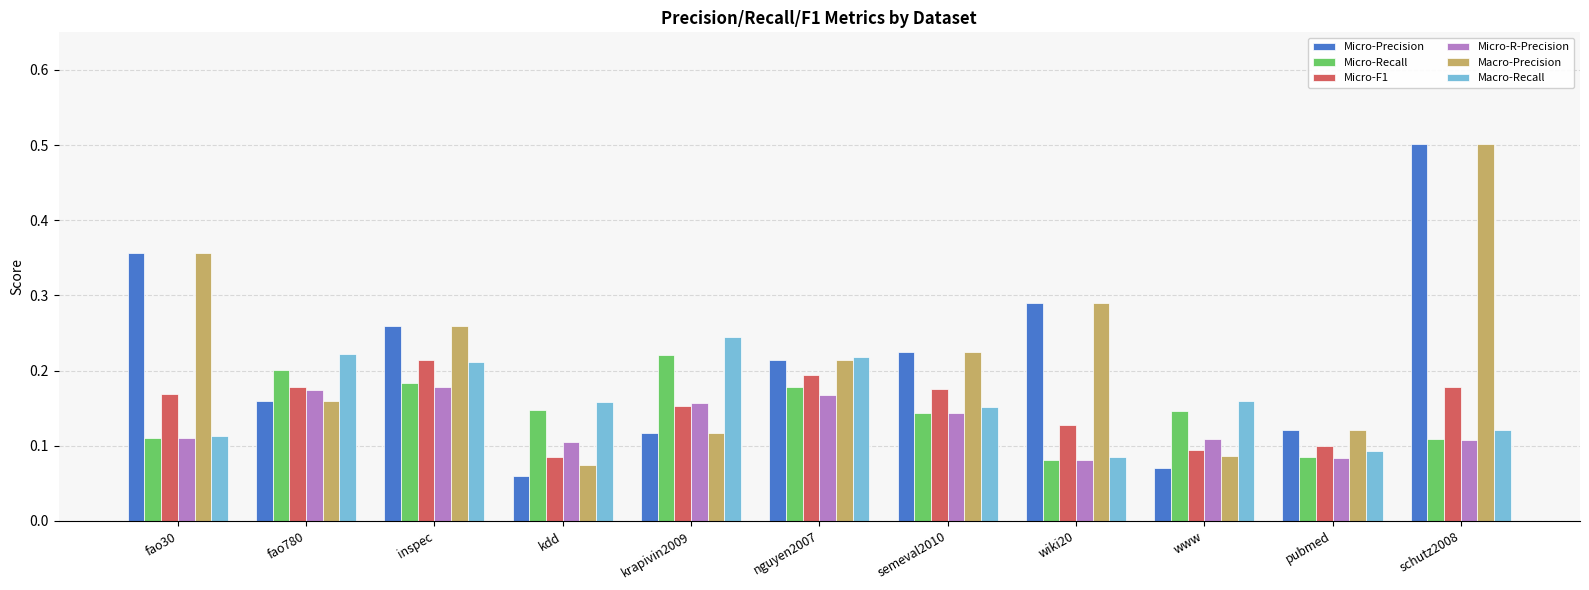

What is the maximum value shown in the chart?

0.5